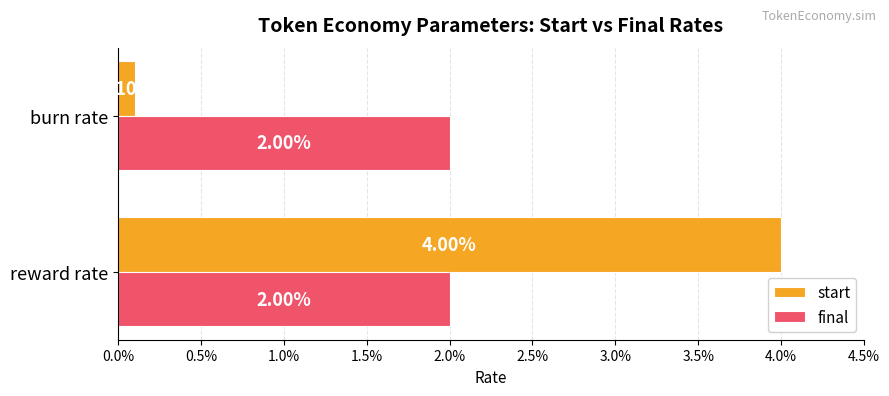

What are all the series names shown in the legend?

start, final